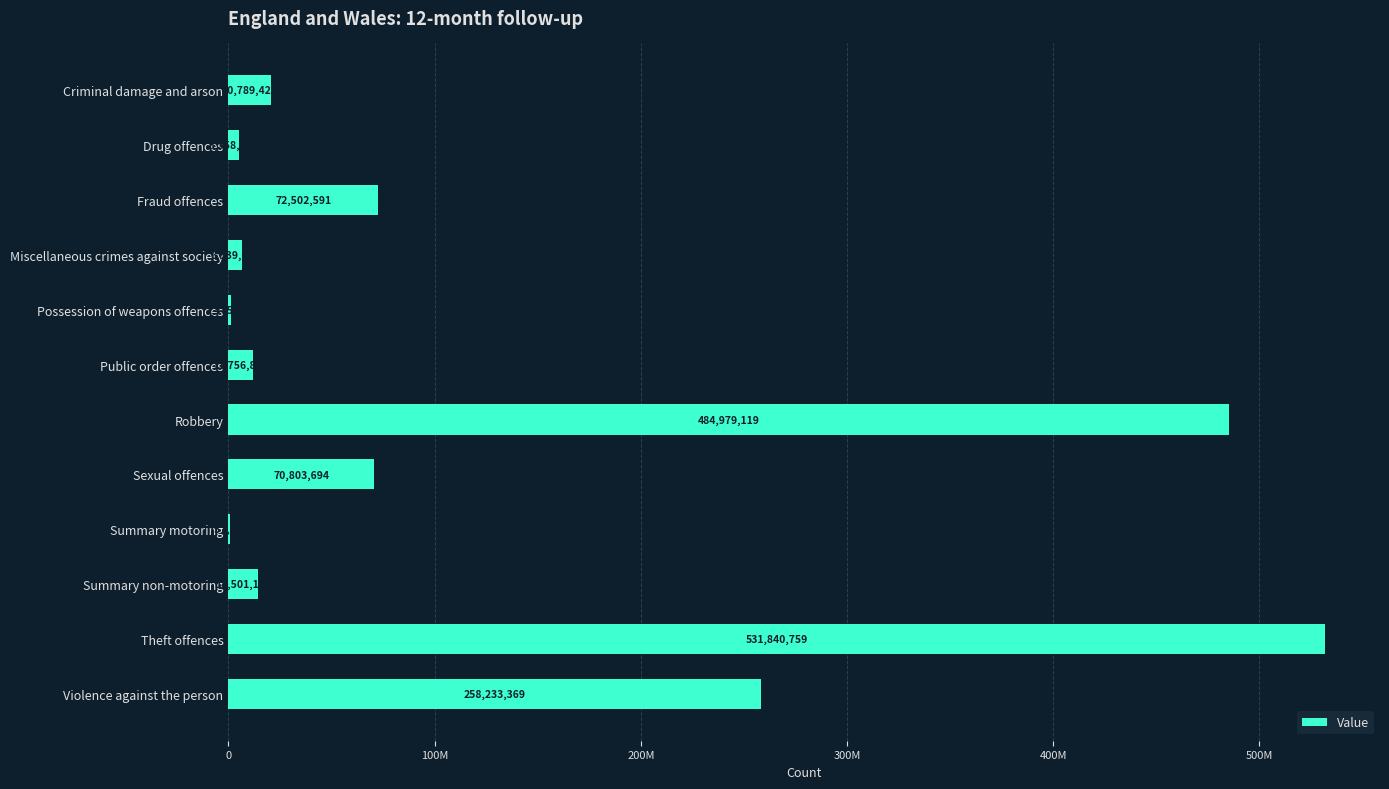

Where is the data nearest to the value 266289257?

Violence against the person